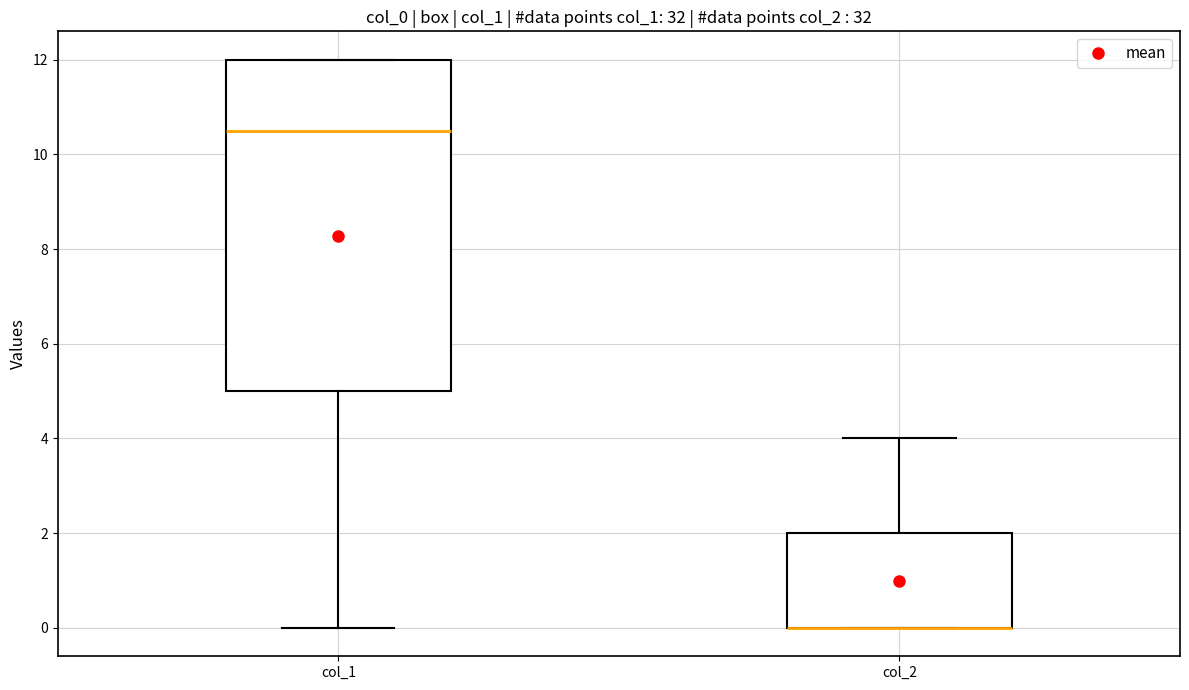

Reading left to right, read every box against the y-axis: the position of its median line, the range the box covers, and the ends of its whiskers. The values are not printed on the chart, so give them approximately, as read against the axis.

col_1: median 10.6, box 5.0 to 12.0, whiskers 0.0 to 12.0
col_2: median 0.0 (drawn on the box's lower edge), box 0.0 to 2.0, whiskers 0.0 to 4.0